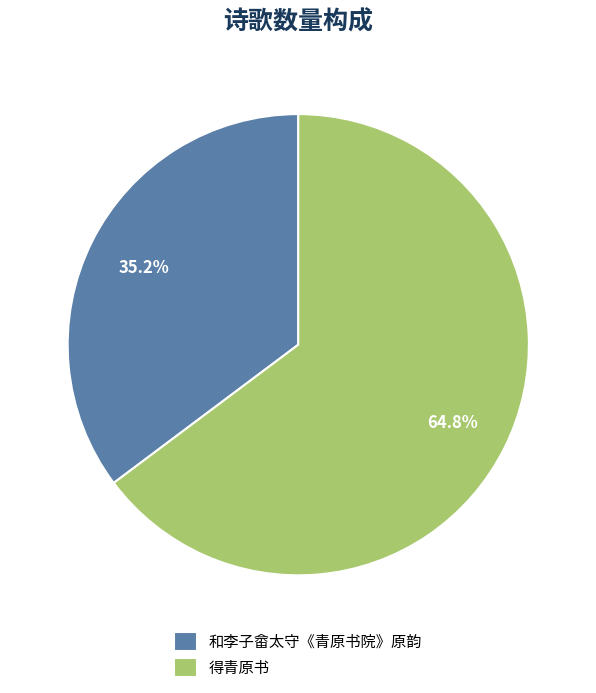

Which has a higher value, 和李子畲太守《青原书院》原韵 or 得青原书?

得青原书